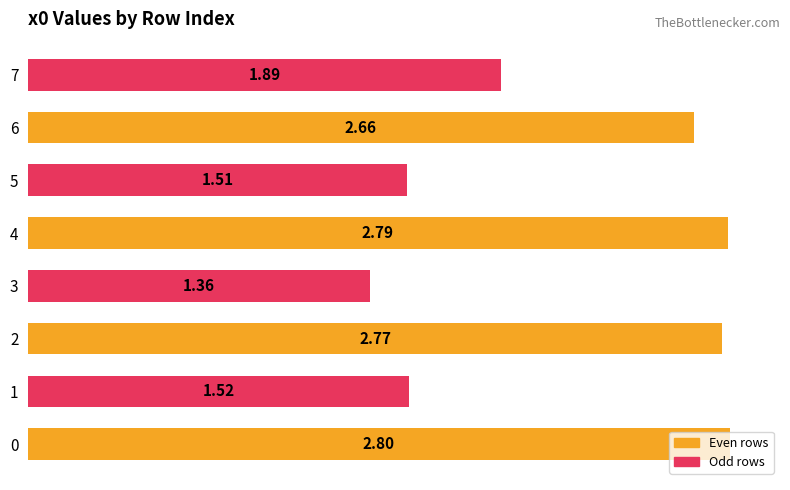

What is the average value?

2.2